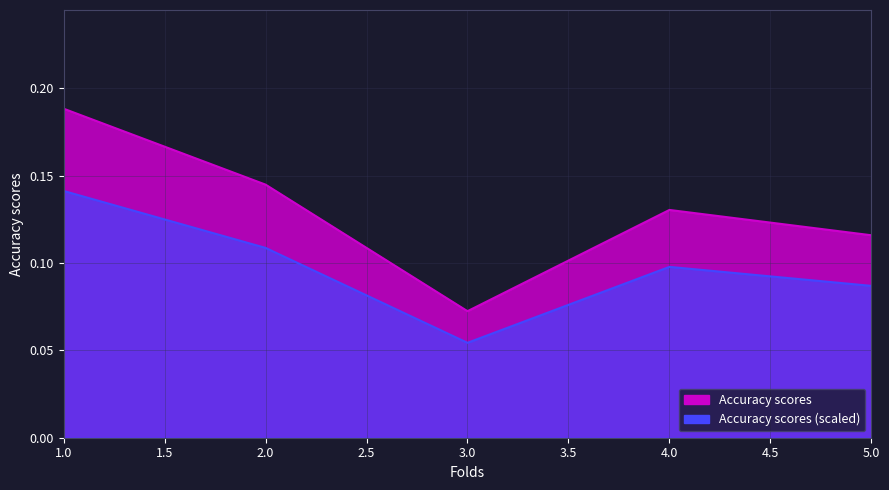

What is the greatest value displayed?

0.2